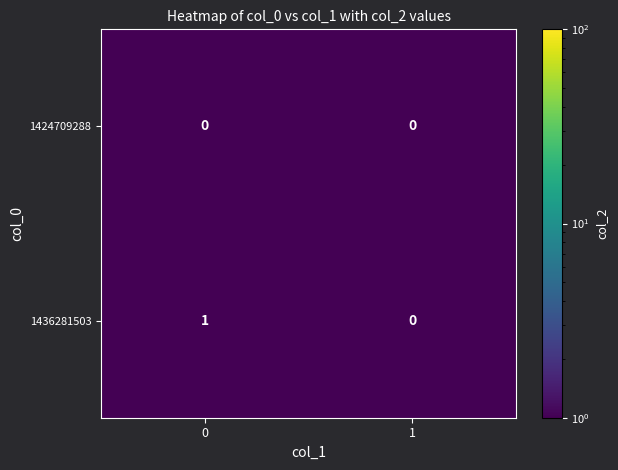

Is it true that 1436281503 equals 0 at 1?

True